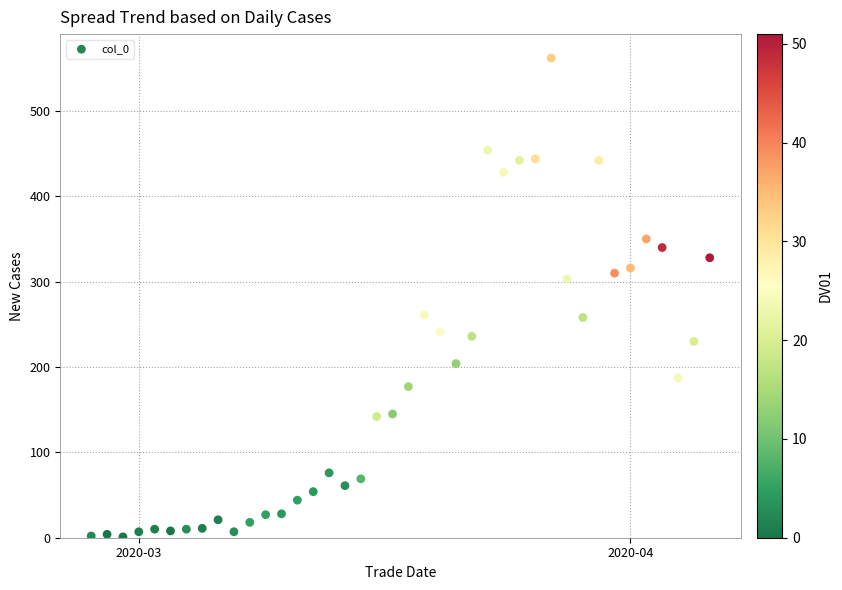

What is the range of X values (max minus min)?

39